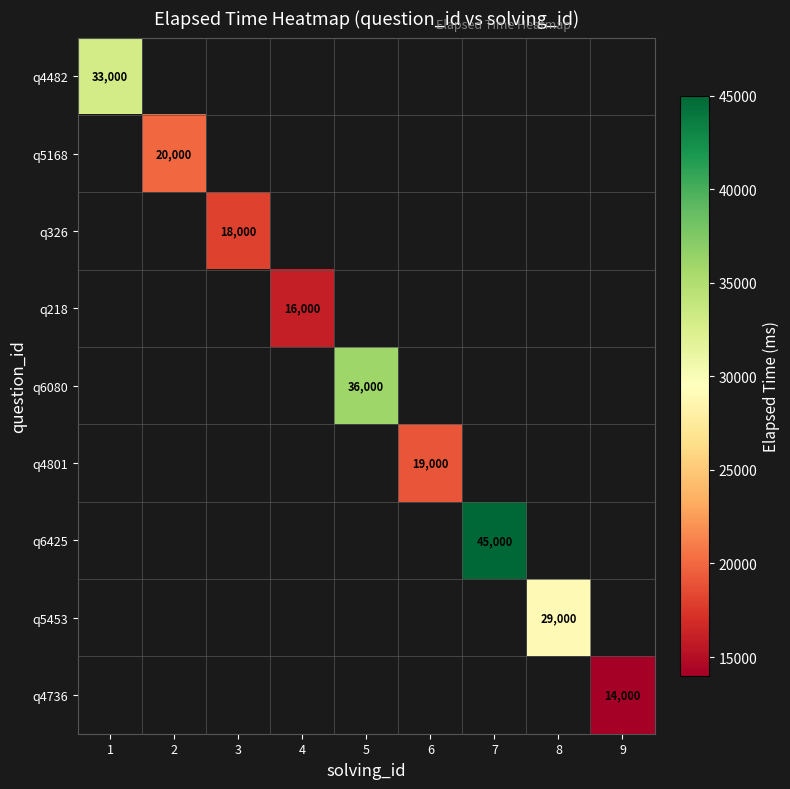

True or false: q4482 has a value of 33000 at 1.

True